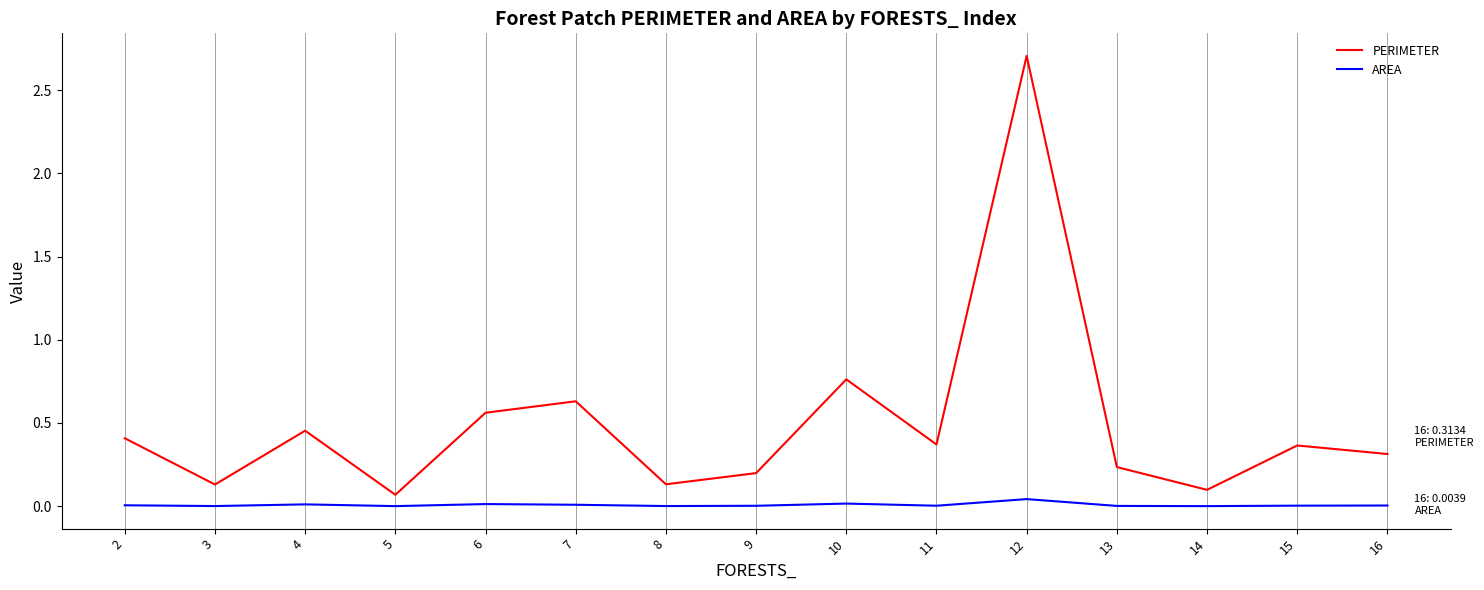

What is the difference between the maximum and second lowest values in the PERIMETER series?

2.6